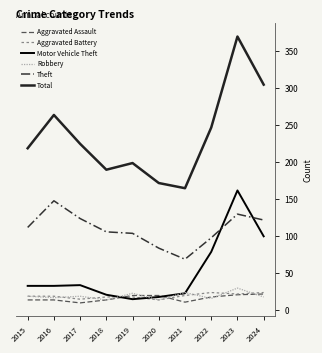

Does the chart display data point markers on the line(s)?

No